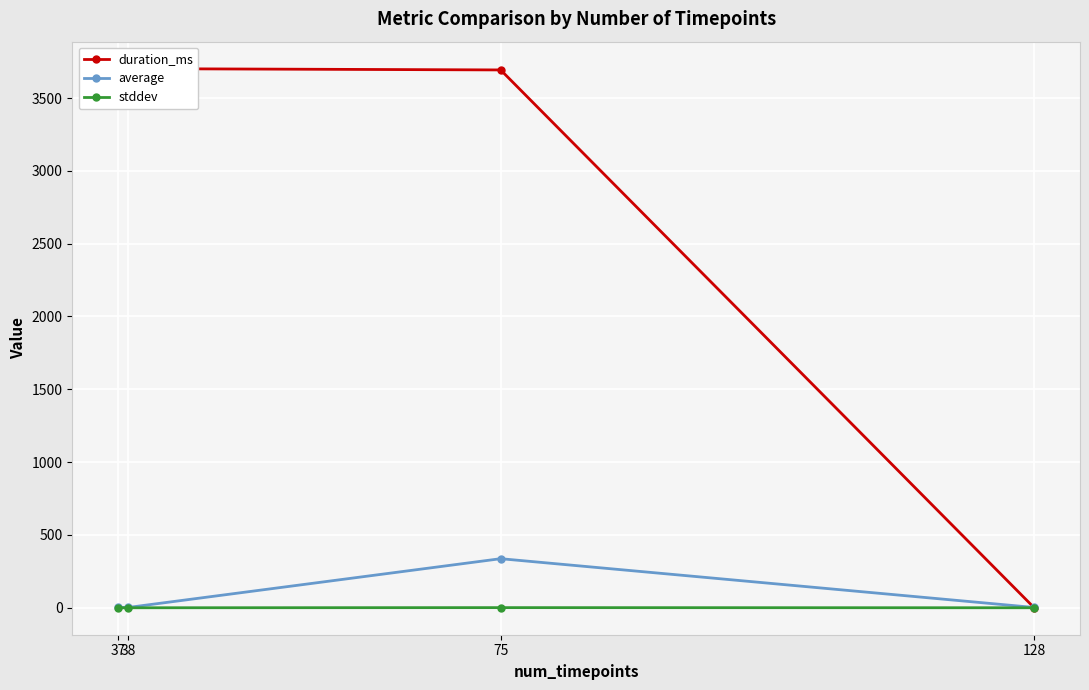

At which category does duration_ms reach its first local peak?

38